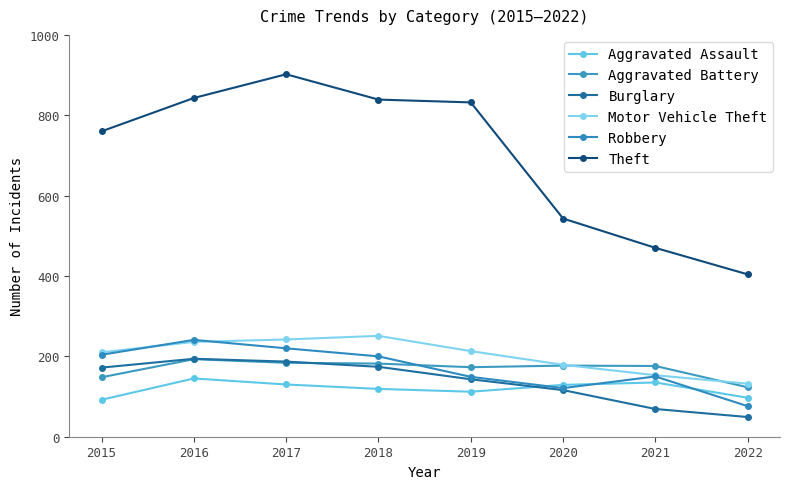

True or false: Aggravated Battery has more than 1 interior local peaks.

True